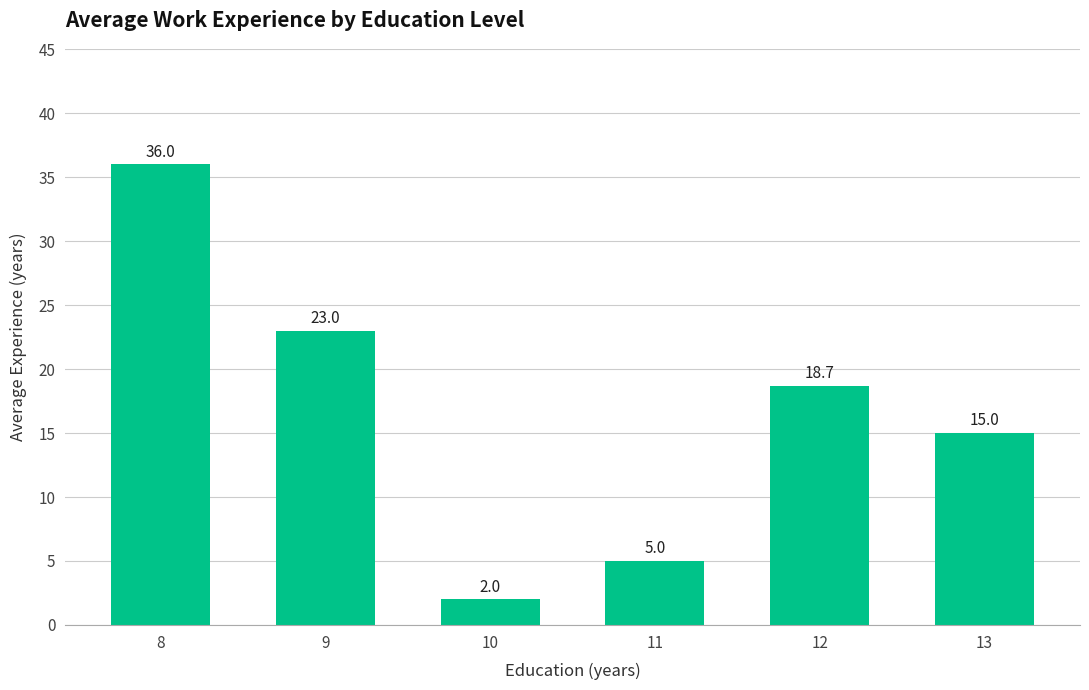

Which label corresponds to the smallest value in the chart?

10